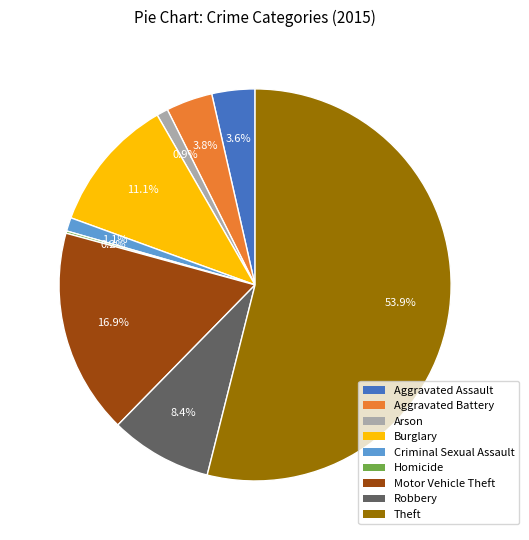

To the nearest percent, what percentage of the pie is Burglary?

11%